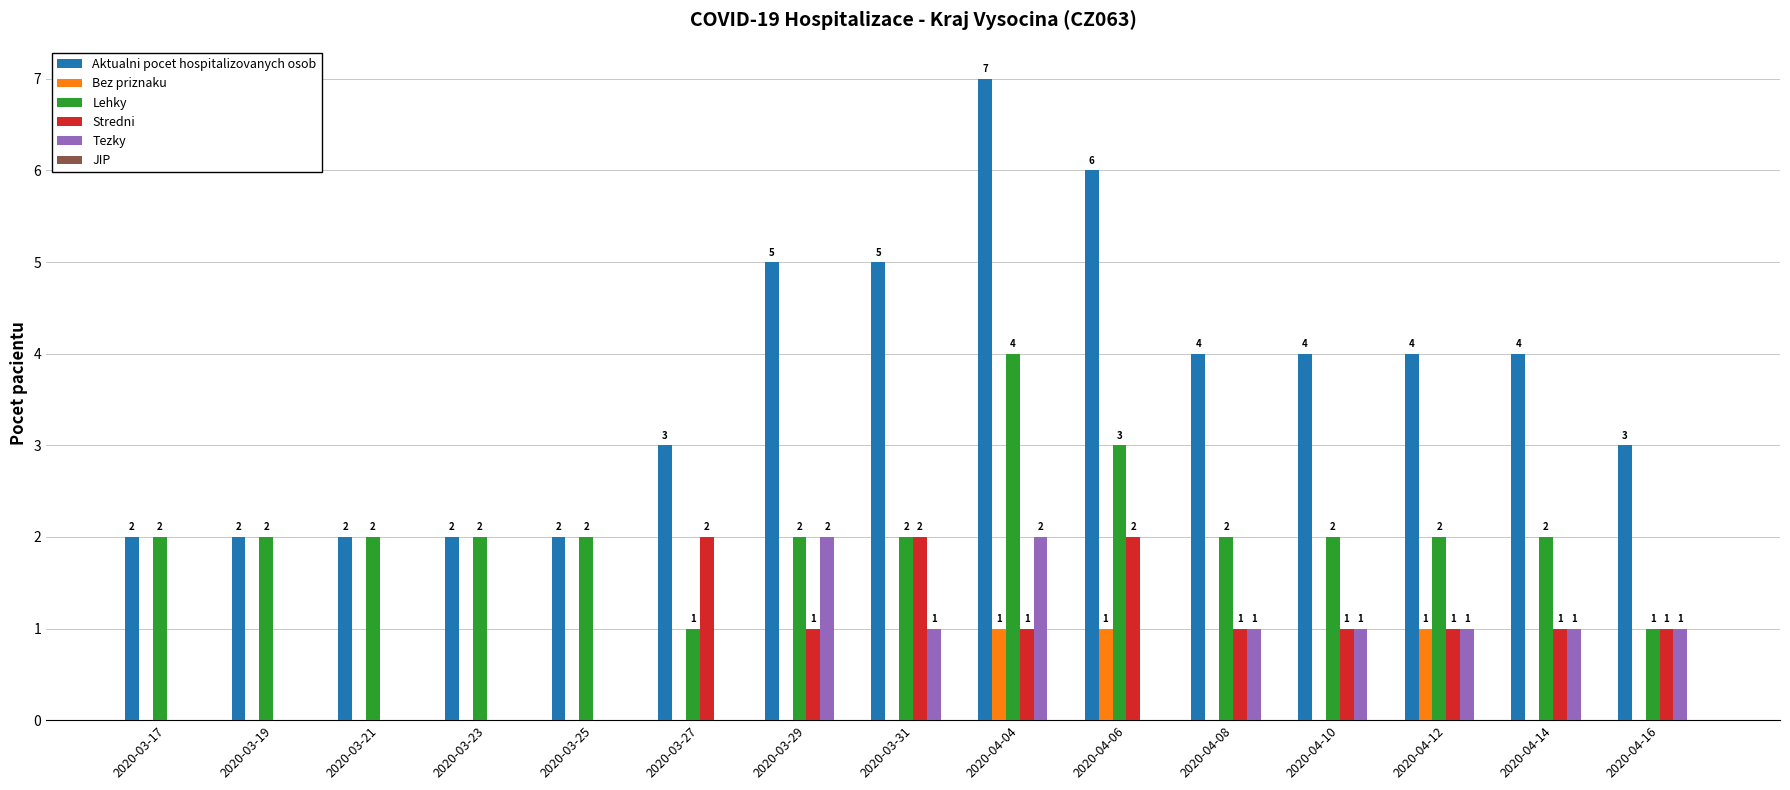

Which series has the largest range (max minus min)?

Aktualni pocet hospitalizovanych osob